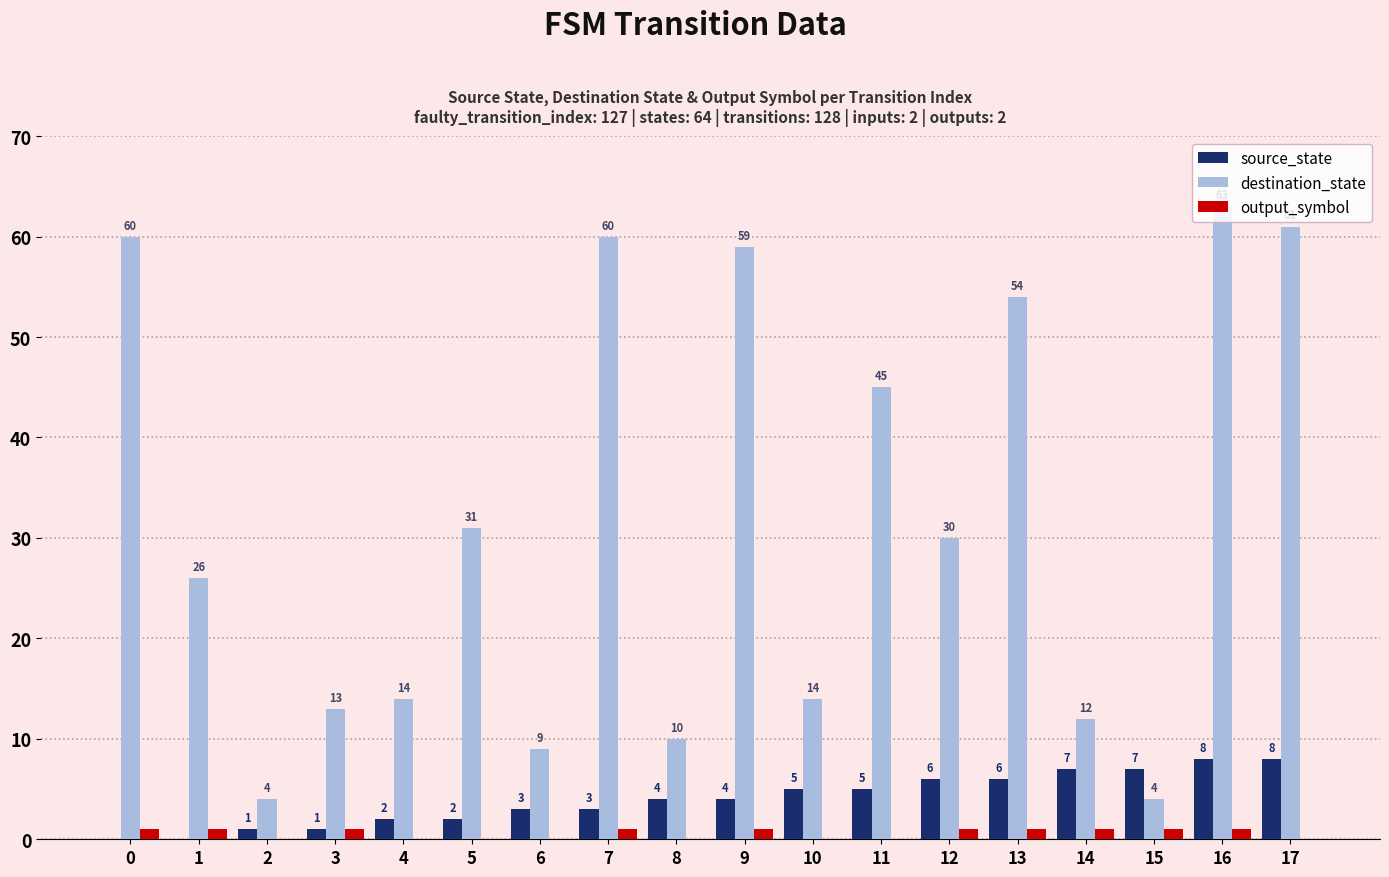

Are the bars horizontal?

No